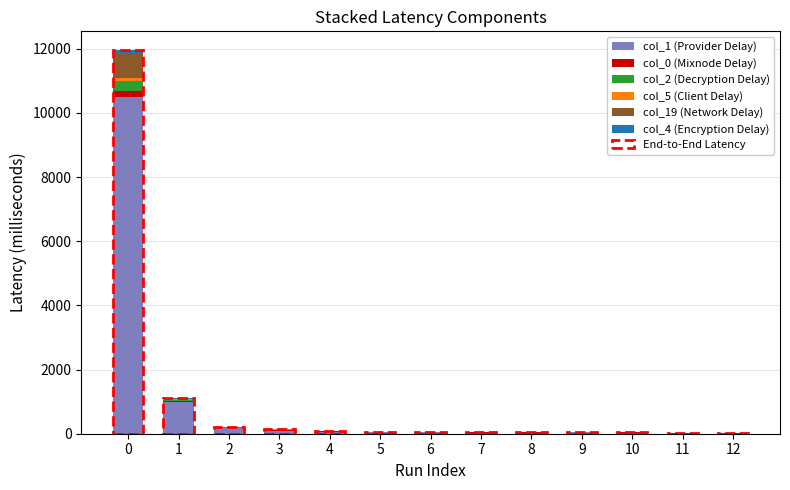

What is the sum of the col_1 (Provider Delay) values at 7 and 4?

104